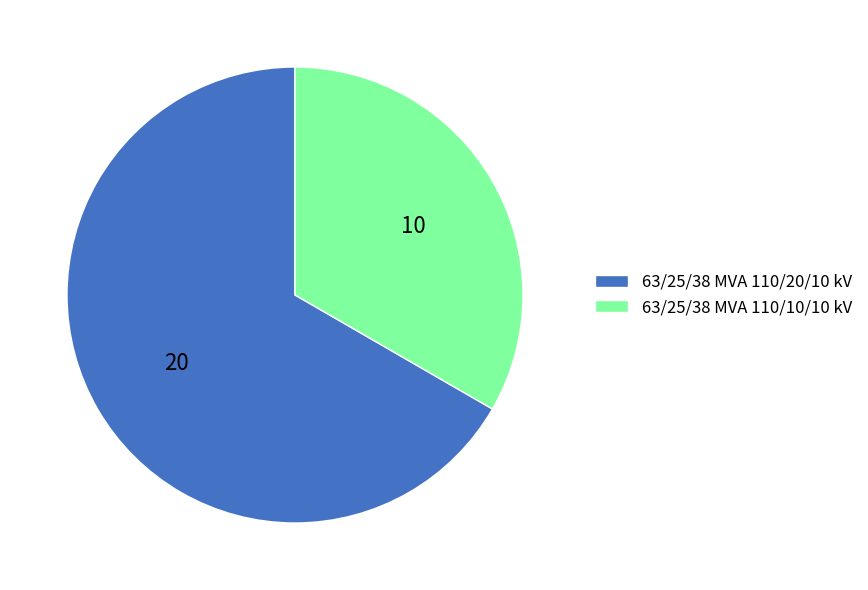

Is the sum of 63/25/38 MVA 110/10/10 kV and 63/25/38 MVA 110/20/10 kV greater than half?

Yes